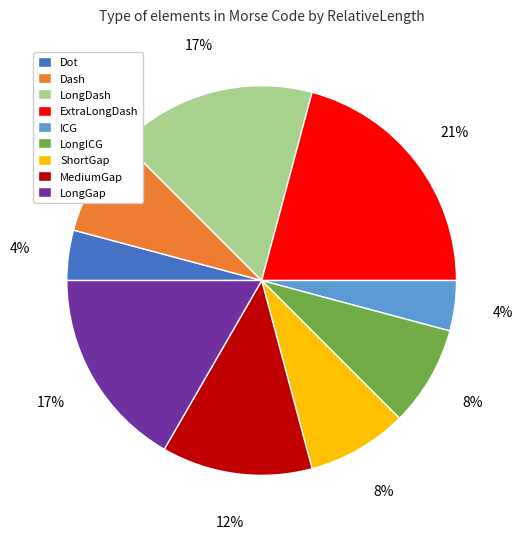

To the nearest percent, what portion does LongICG represent?

8%